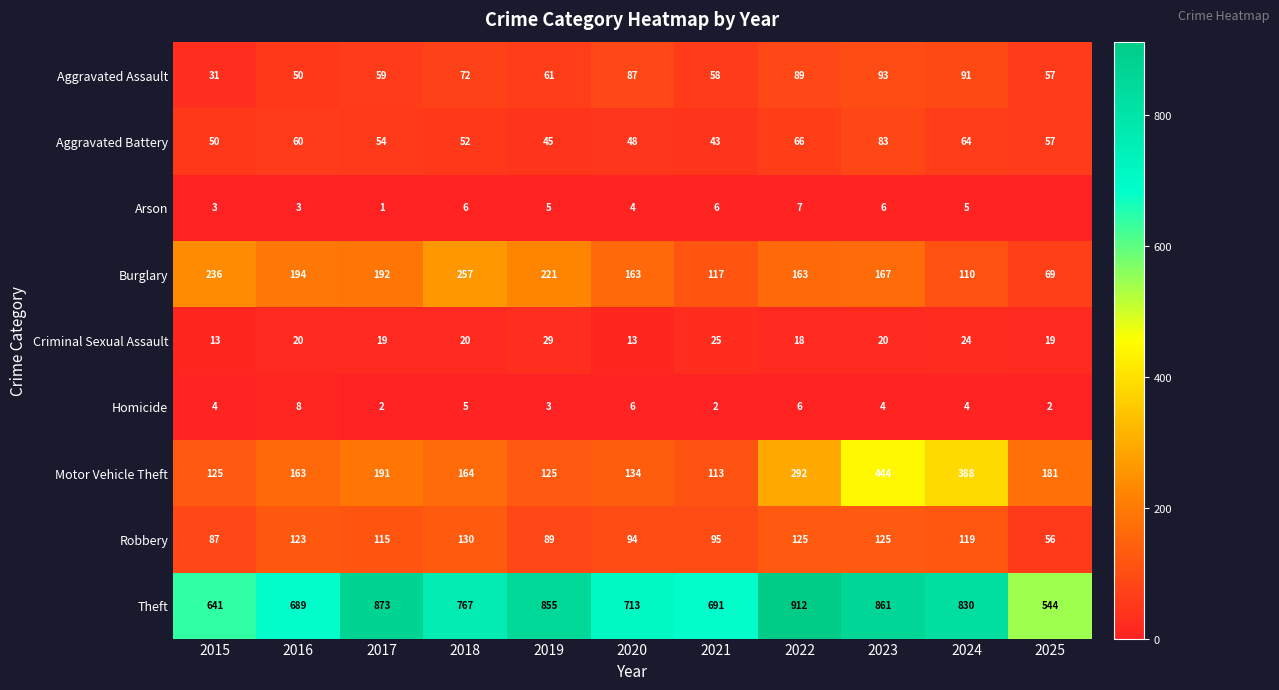

Is the value of Aggravated Assault at 2023 greater than the value of Aggravated Battery at 2015?

Yes